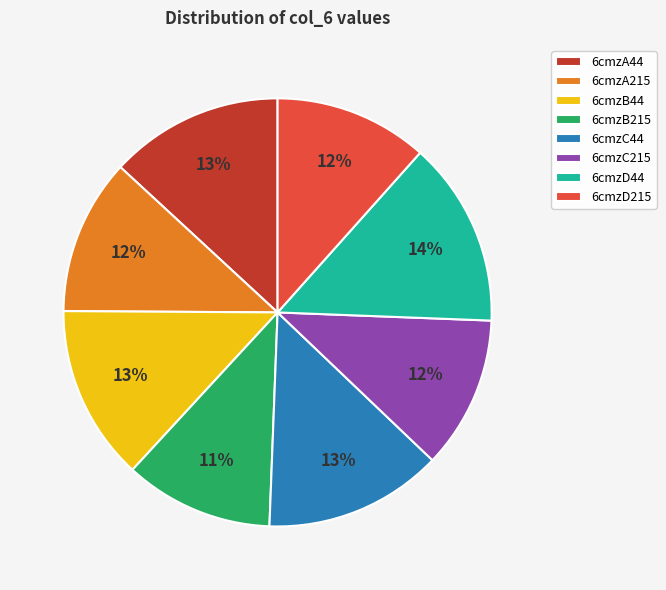

How many slices are in this pie chart?

8